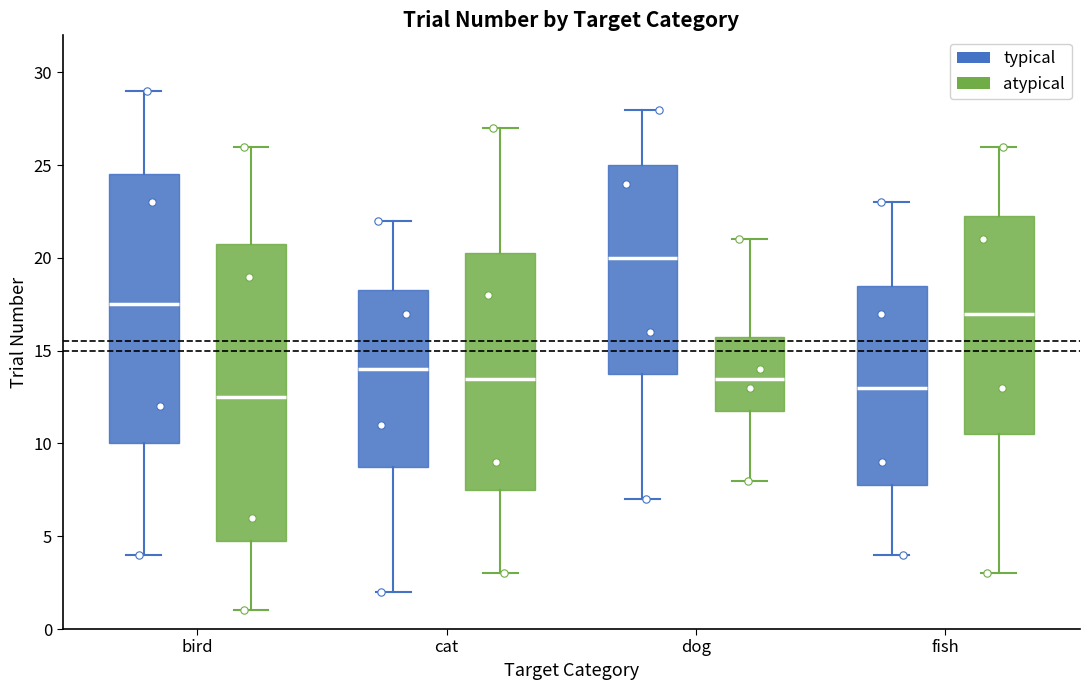

Comparing the boxes themselves (not the whiskers), which one is the tallest?

bird (atypical)